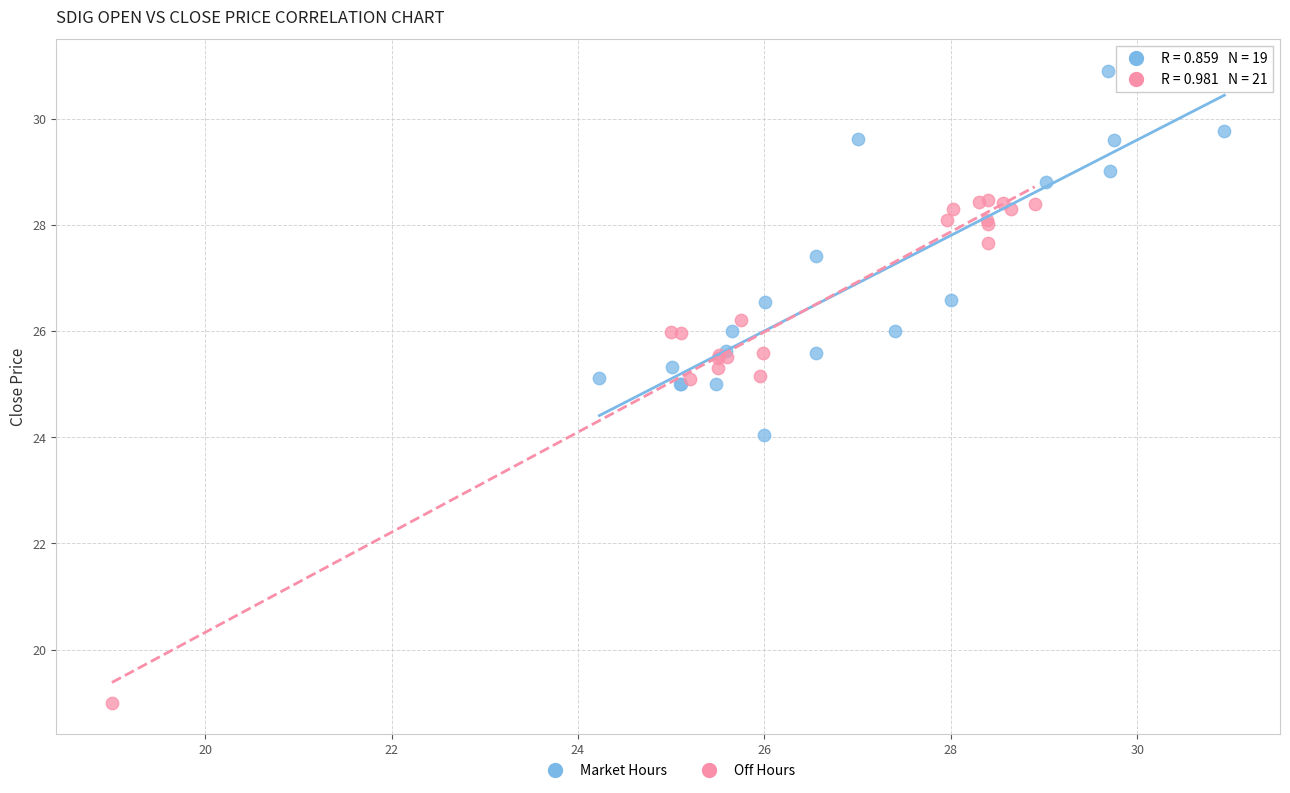

Which series has the widest spread of Y values?

Off Hours